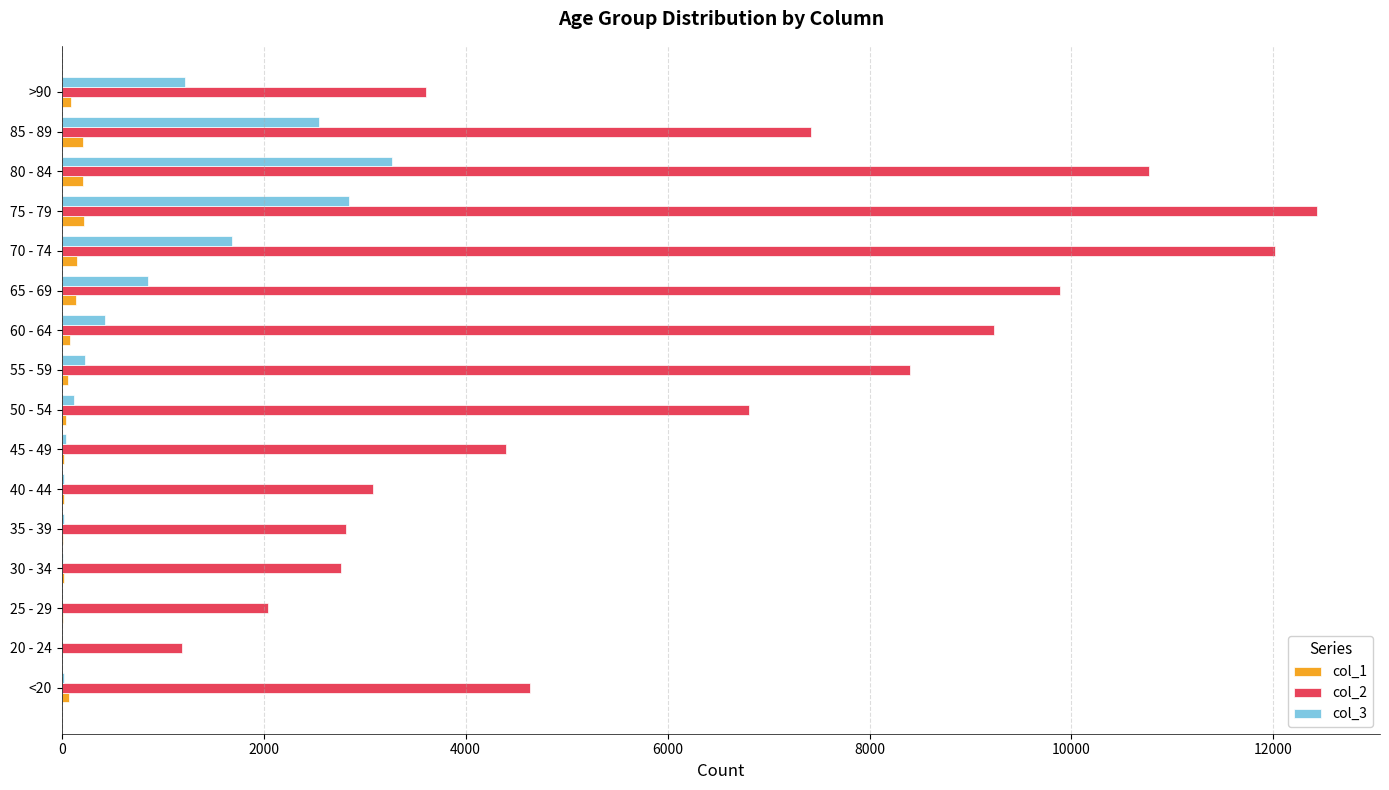

What is the greatest value displayed?

12434